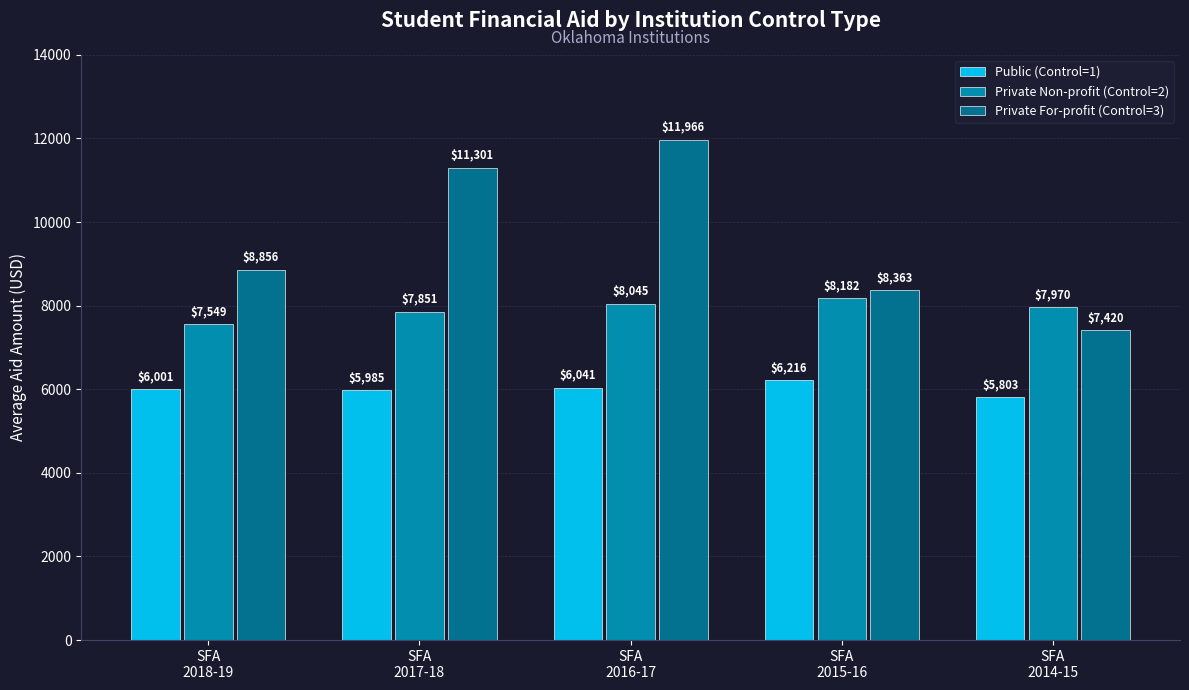

Which series has the widest spread of values?

Private For-profit (Control=3)